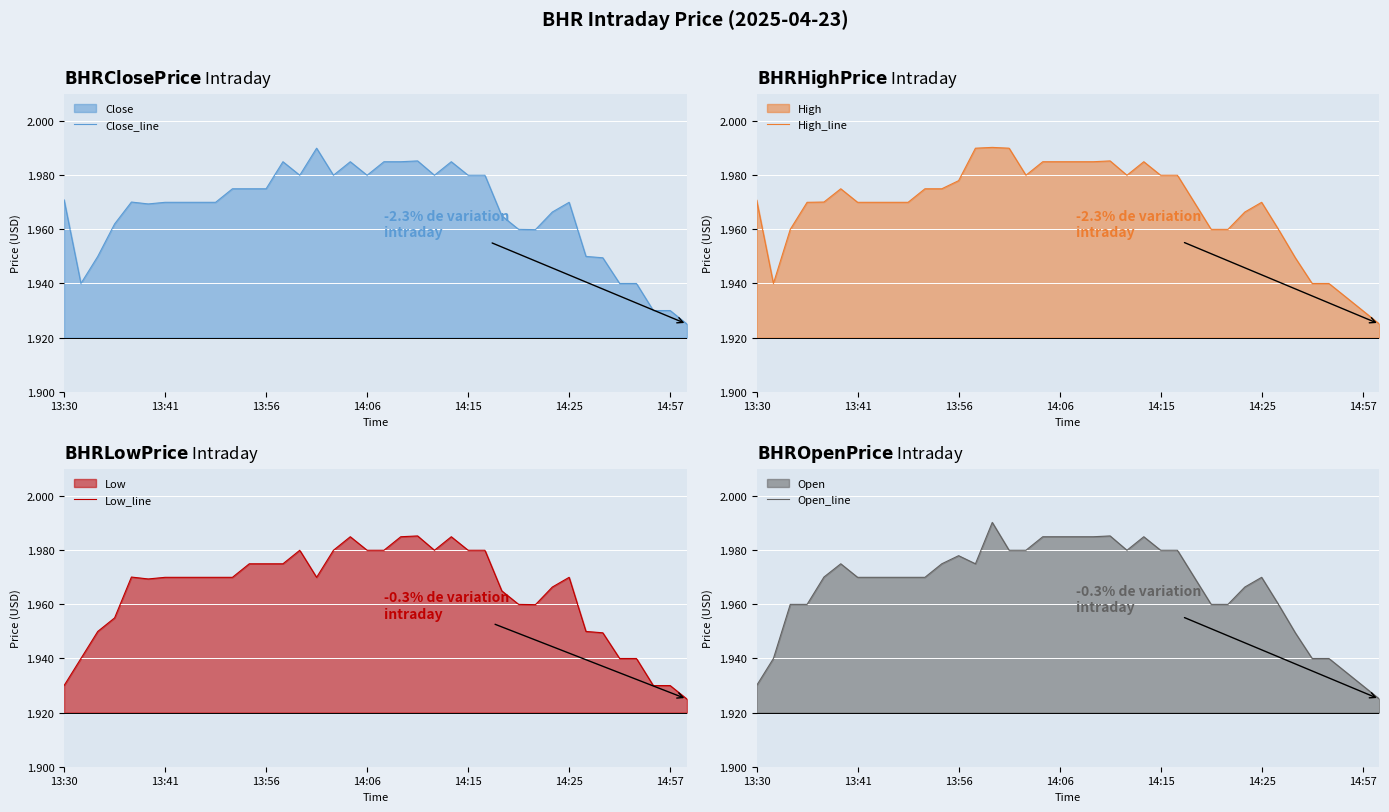

What is the greatest value displayed?

2.0